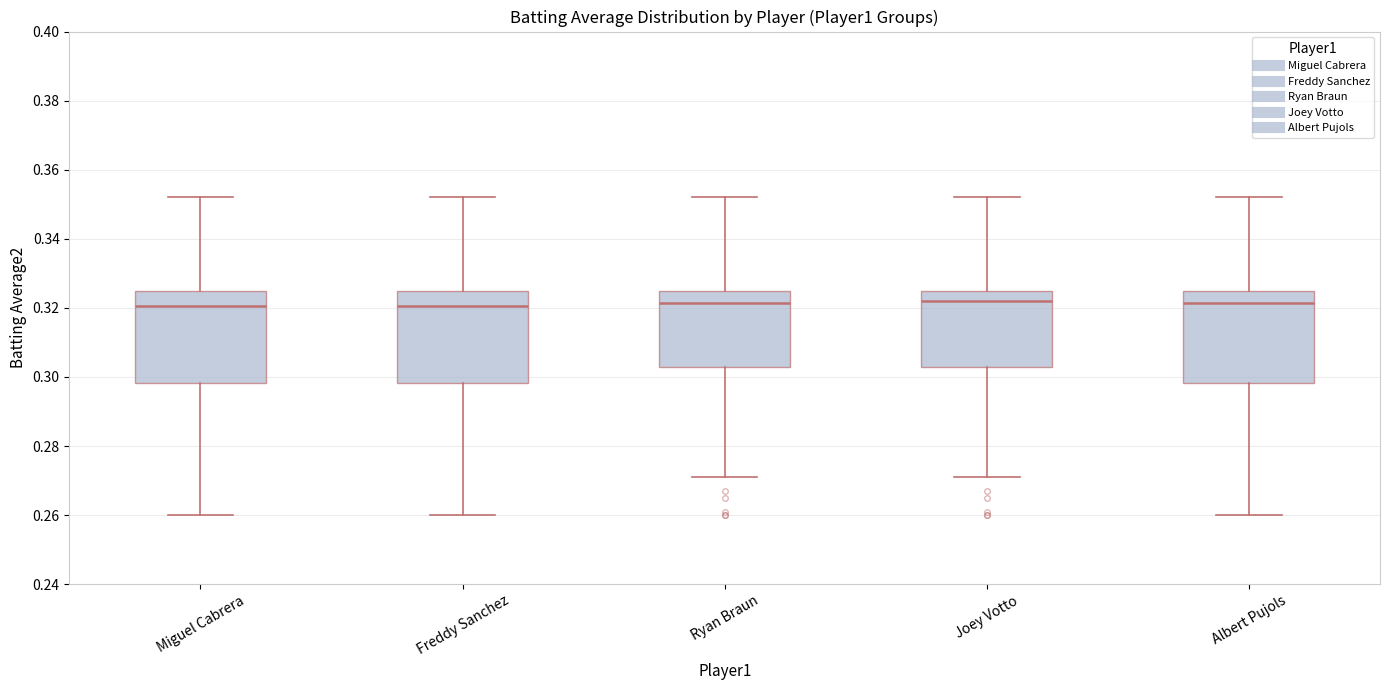

Reading left to right, read every box against the y-axis: the position of its median line, the range the box covers, and the ends of its whiskers. The values are not printed on the chart, so give them approximately, as read against the axis.

Miguel Cabrera: median 0.320, box 0.298 to 0.326, whiskers 0.260 to 0.352
Freddy Sanchez: median 0.320, box 0.298 to 0.326, whiskers 0.260 to 0.352
Ryan Braun: median 0.322, box 0.304 to 0.326, whiskers 0.272 to 0.352
Joey Votto: median 0.322, box 0.304 to 0.326, whiskers 0.272 to 0.352
Albert Pujols: median 0.322, box 0.298 to 0.326, whiskers 0.260 to 0.352